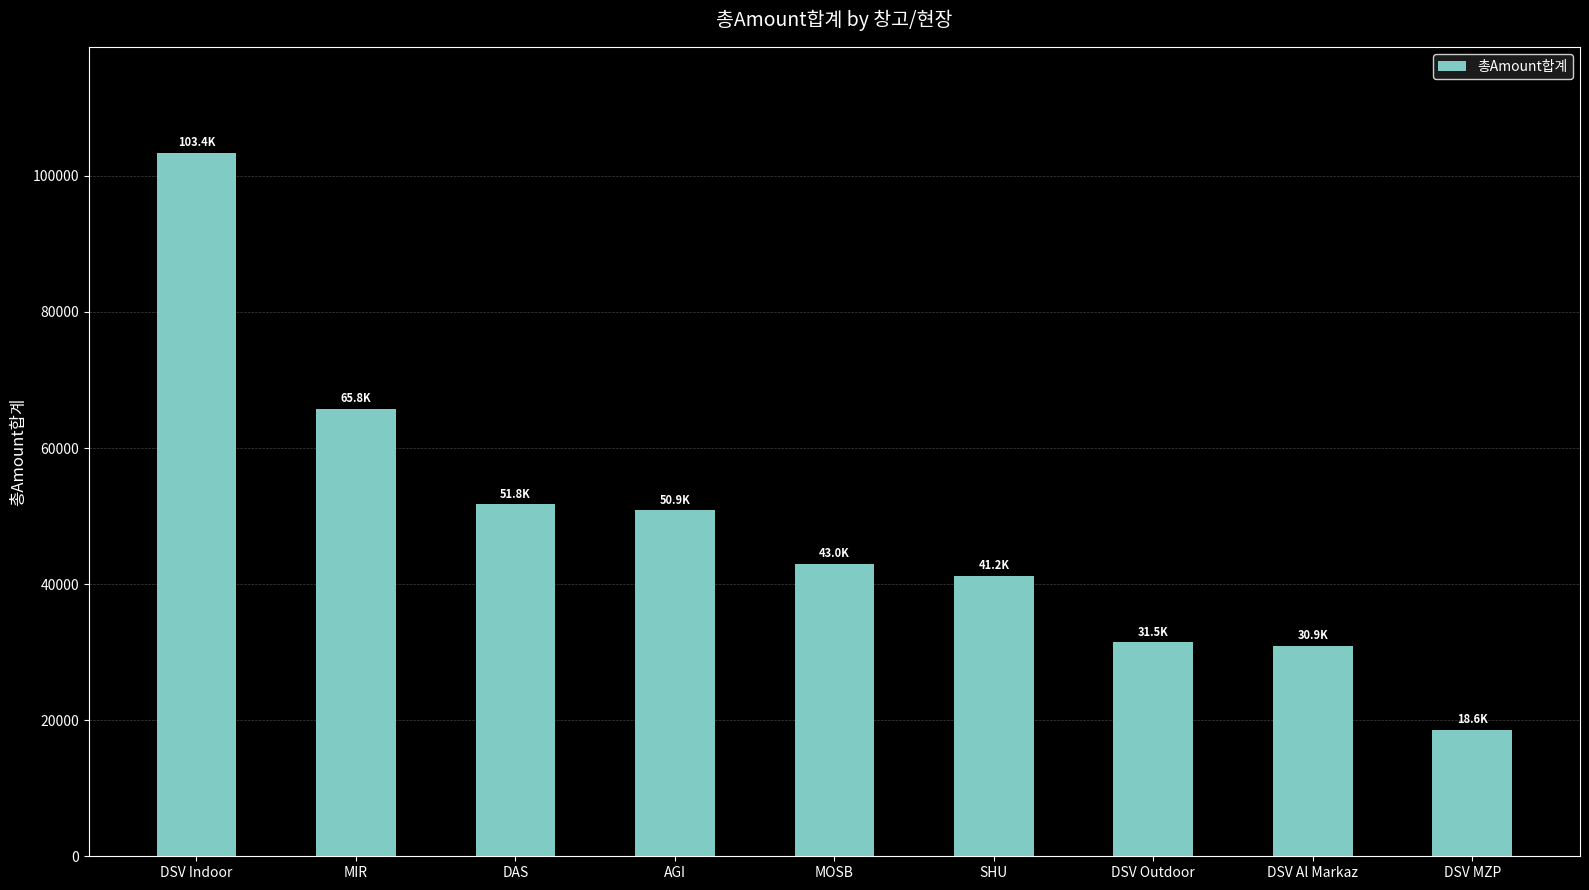

What is the label of the 2nd bar from the right?

DSV Al Markaz